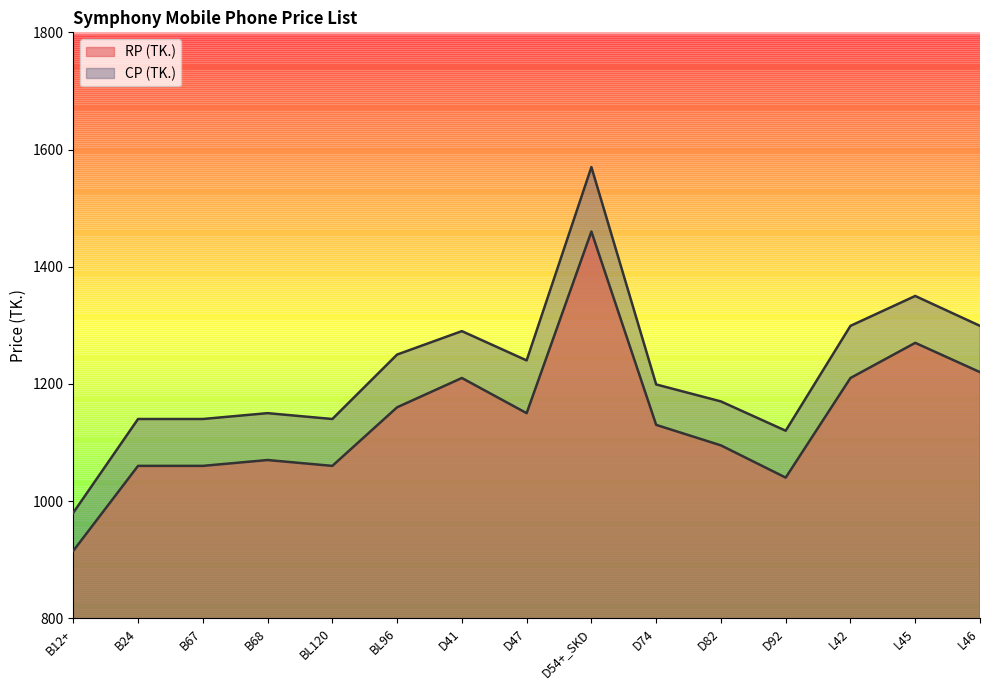

What are all the series names shown in the legend?

RP (TK.), CP (TK.)